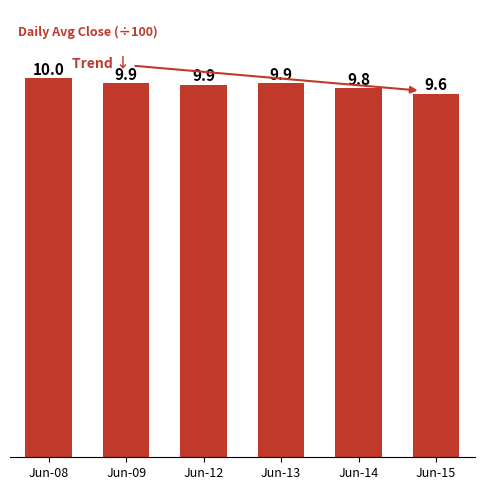

Rank the categories by value from highest to lowest.

Jun-08, Jun-13, Jun-09, Jun-12, Jun-14, Jun-15